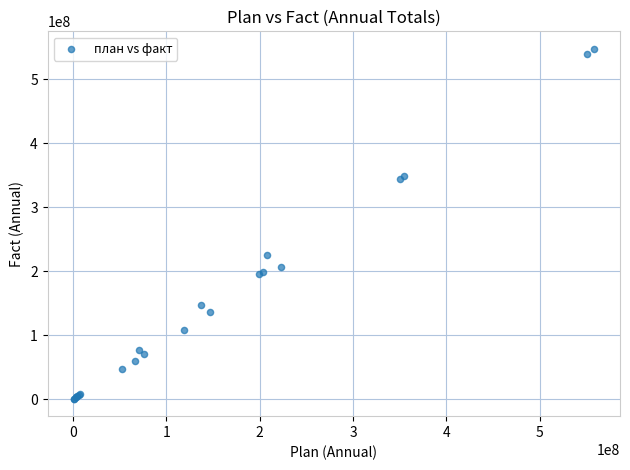

What Y value in the scatter plot is closest to 274162608?

224913365.3